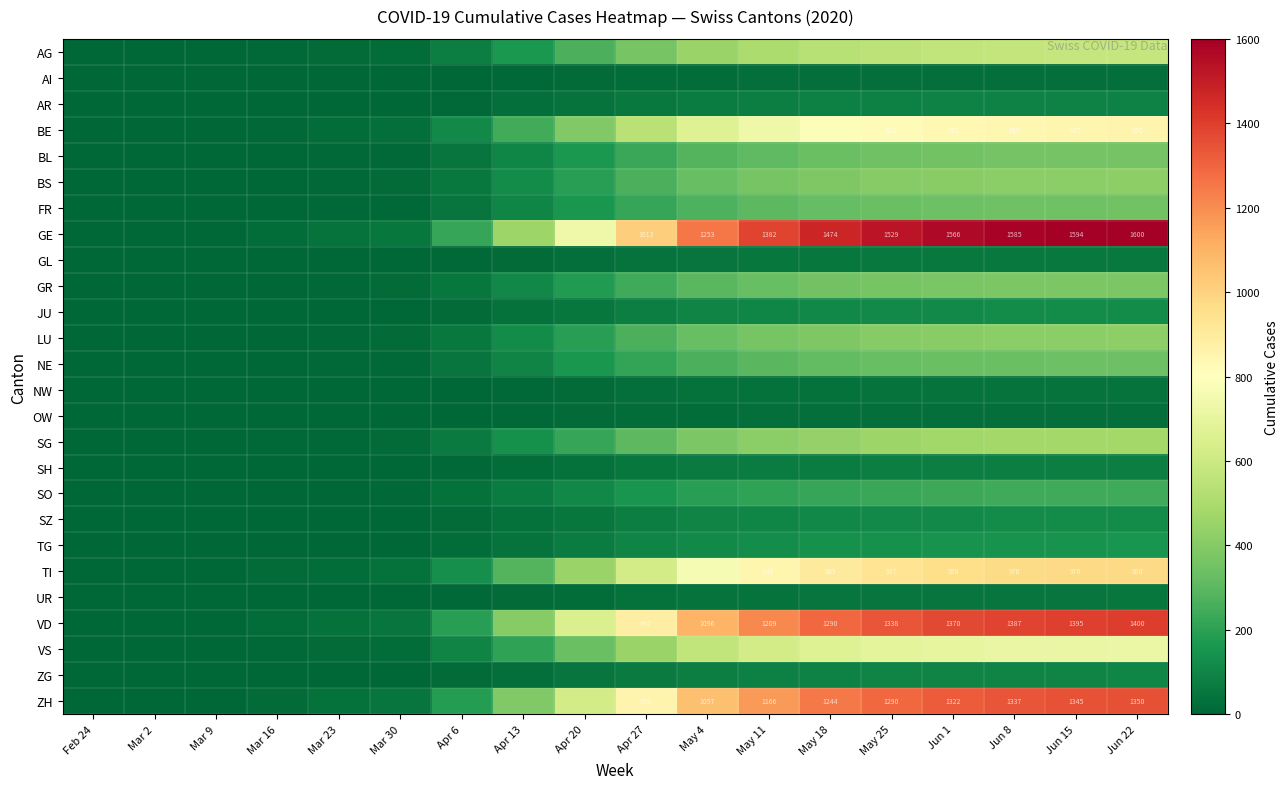

List the labels in order of NW value, largest first.

Jun 22, Jun 15, Jun 8, Jun 1, May 25, May 18, May 11, May 4, Apr 27, Apr 20, Apr 13, Apr 6, Mar 30, Mar 23, Mar 16, Mar 9, Mar 2, Feb 24